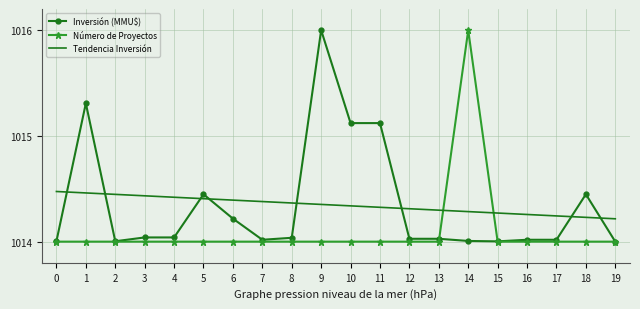

Rank the series at 4 from lowest to highest value.

Número de Proyectos, Inversión (MMU$), Tendencia Inversión